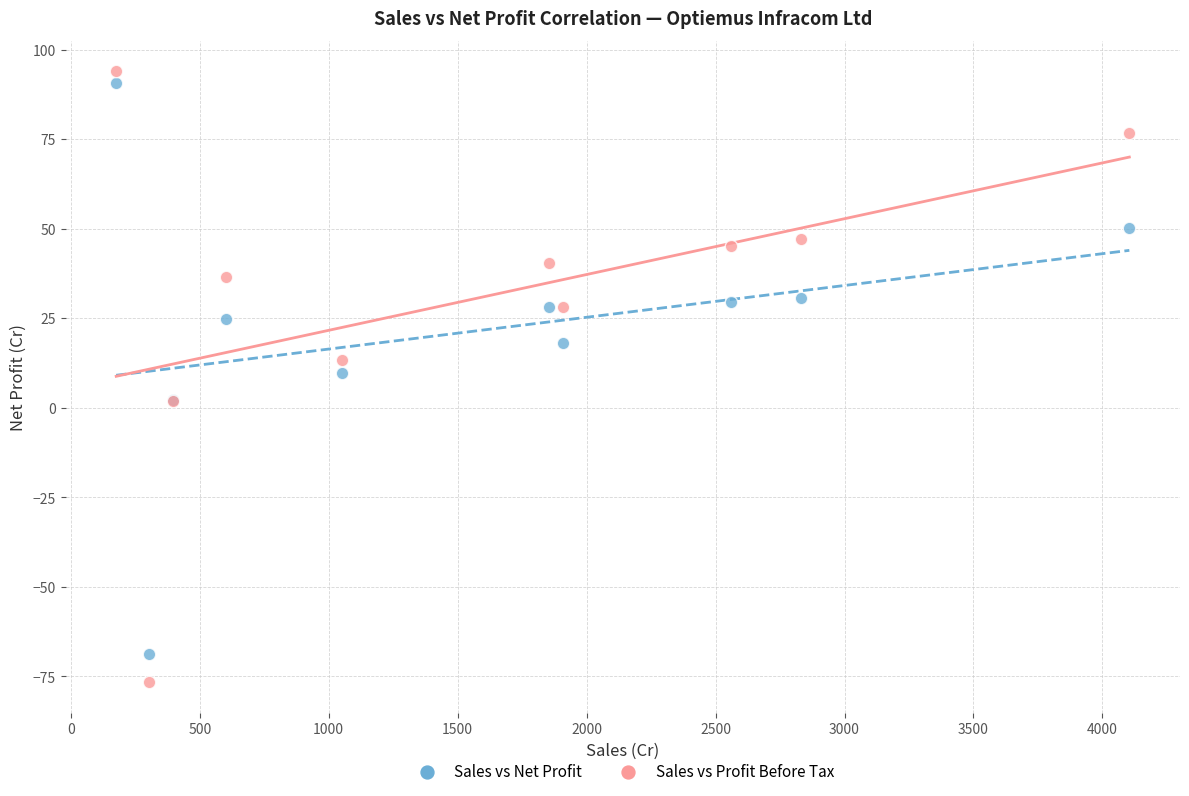

Which series has the widest spread of Y values?

Sales vs Profit Before Tax